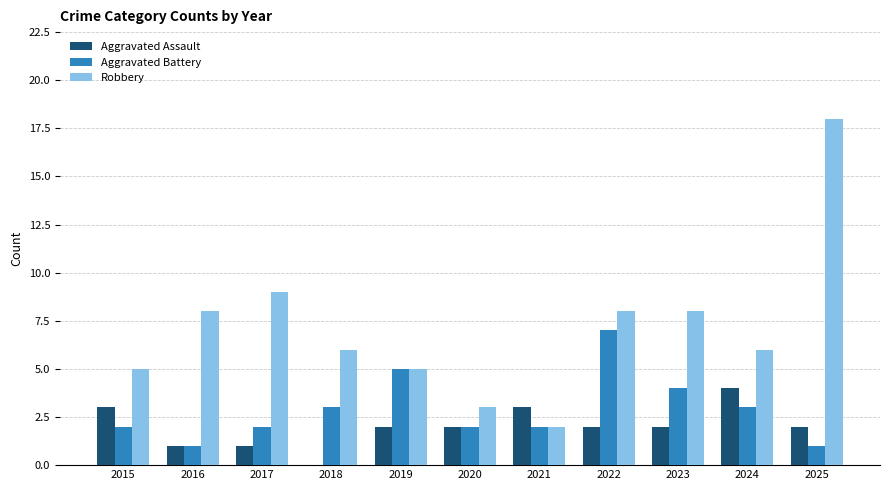

The value of Aggravated Assault at 2021 is 3. True or false?

True